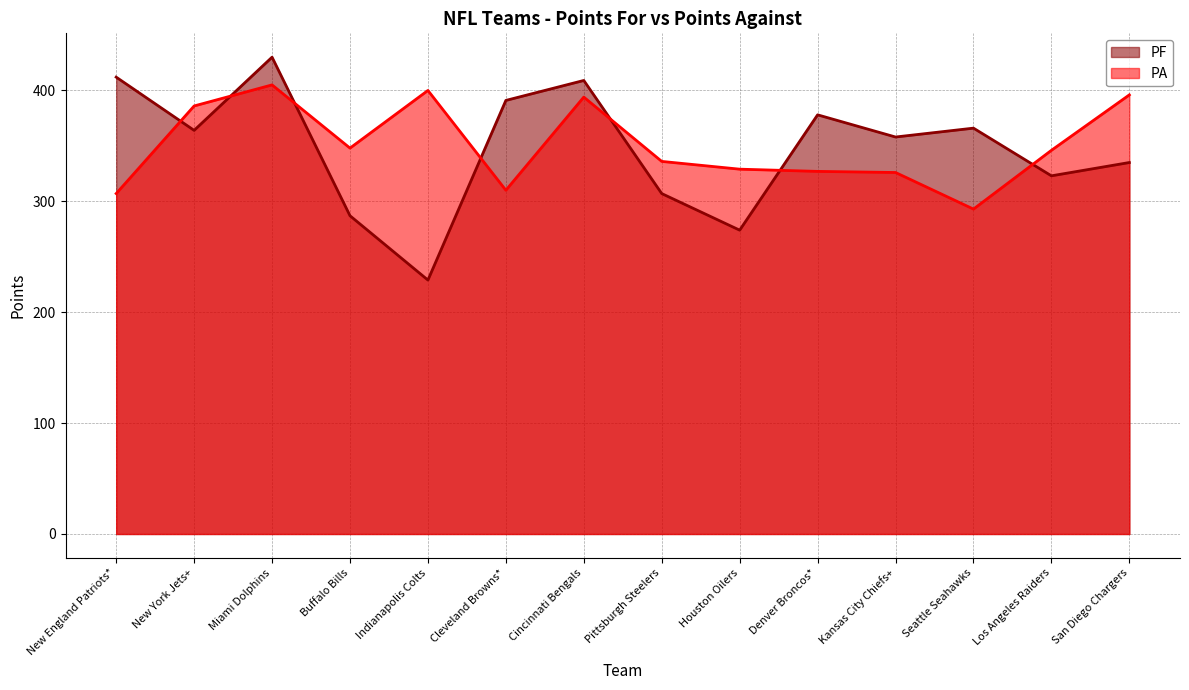

How many intersections are there between PA and PF?

7